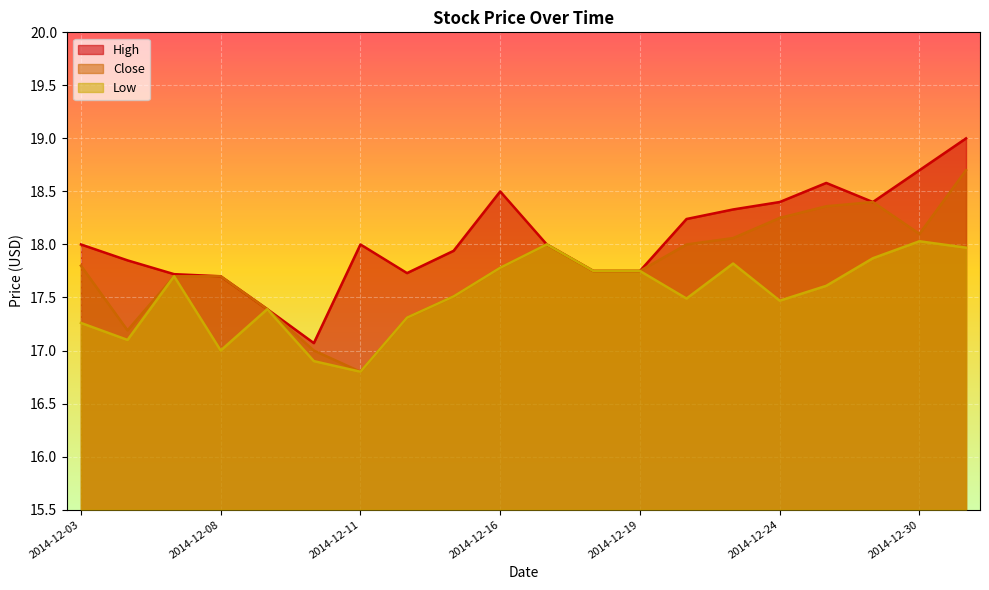

What is the value of the High point at the 17th from the left?

18.6